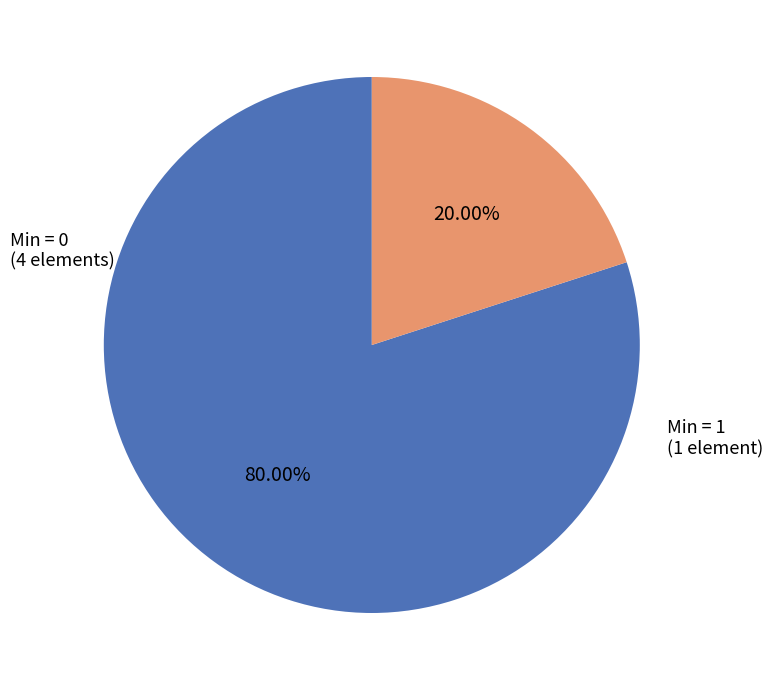

Does any single category account for the majority?

Yes